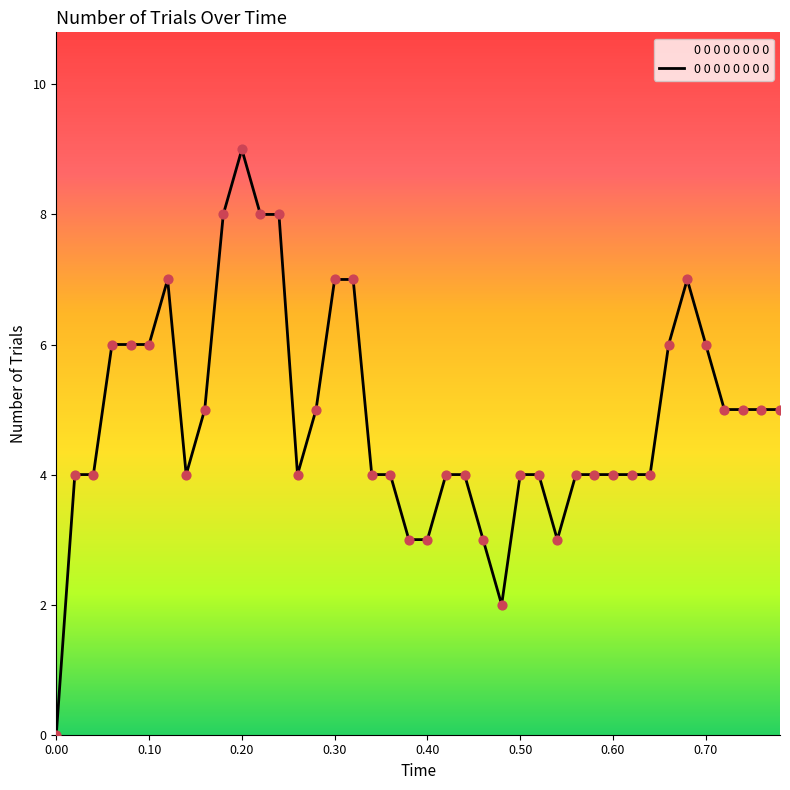

What is the greatest value displayed?

9